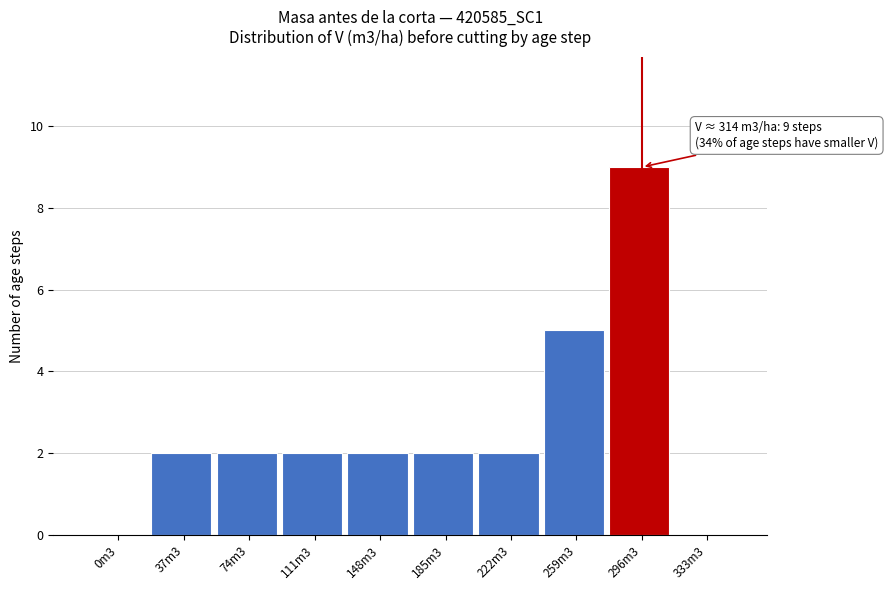

Reading left to right, list all the values displayed in this chart.

0m3=0	37m3=2	74m3=2	111m3=2	148m3=2	185m3=2	222m3=2	259m3=5	296m3=9	333m3=0